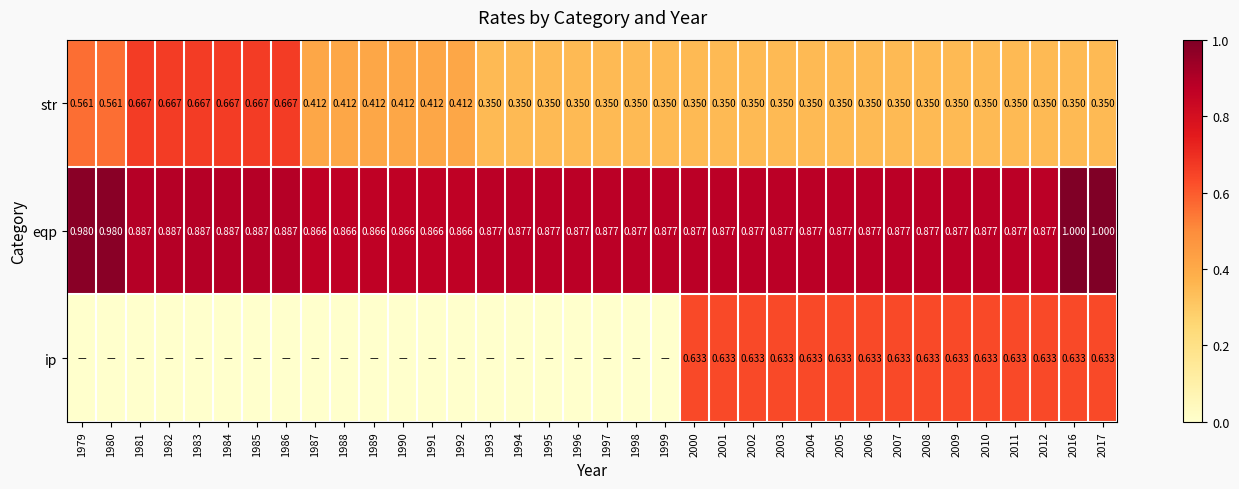

How many series are shown in this chart?

3